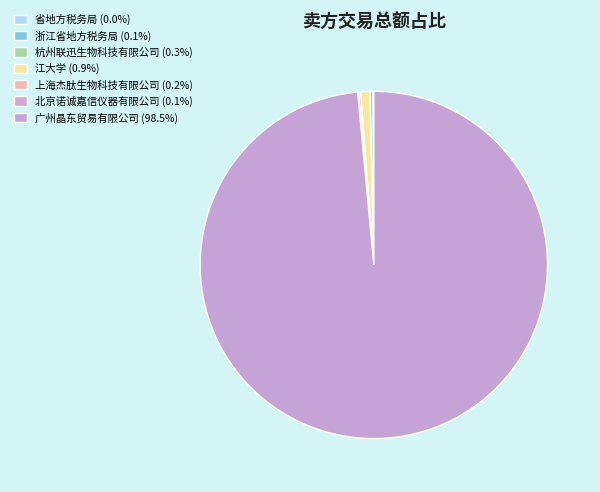

To the nearest percent, what portion does 江大学 represent?

1%